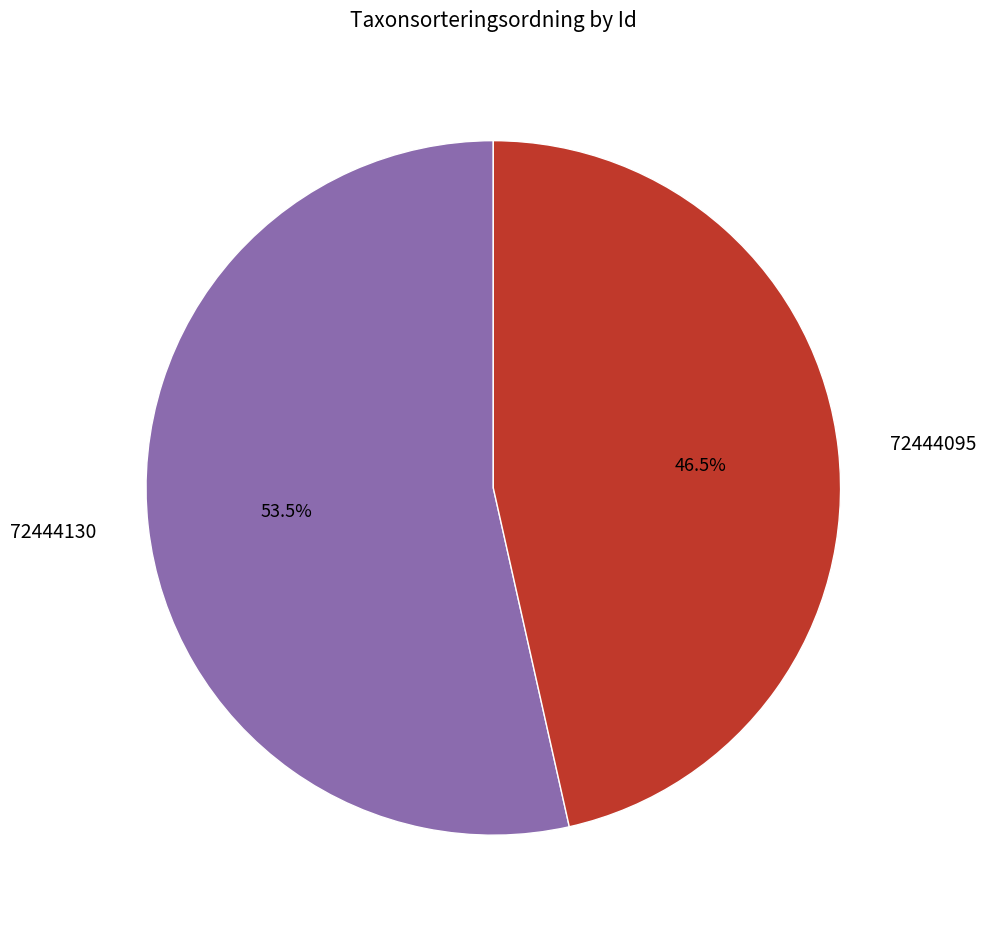

Is 72444130 the majority of the pie?

Yes